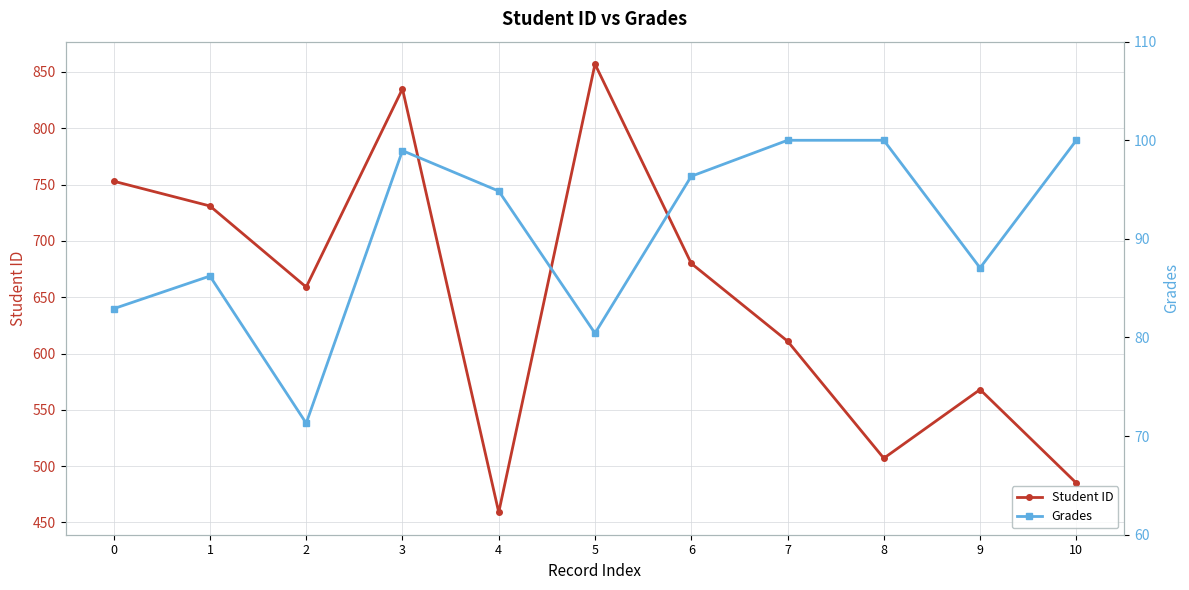

What is the difference between the maximum and minimum values in the Grades series?

28.7